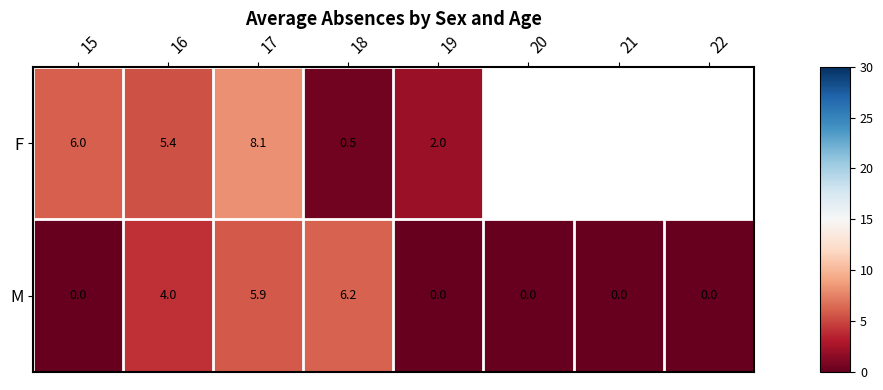

How many M values are between 0 and 5?

6